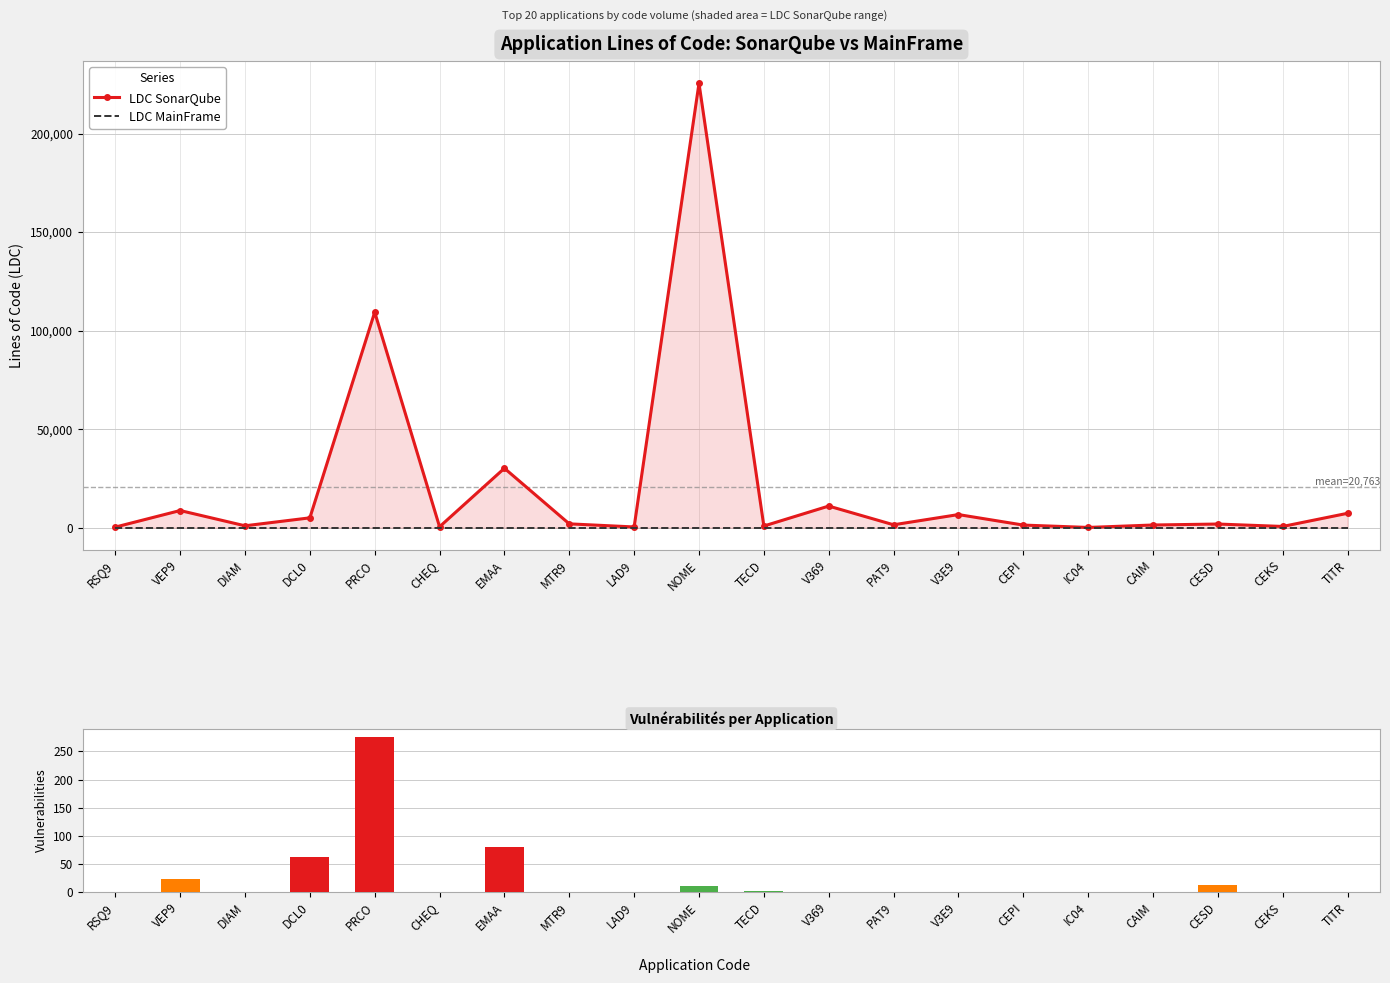

At which category is the sum across all series the highest?

NOME